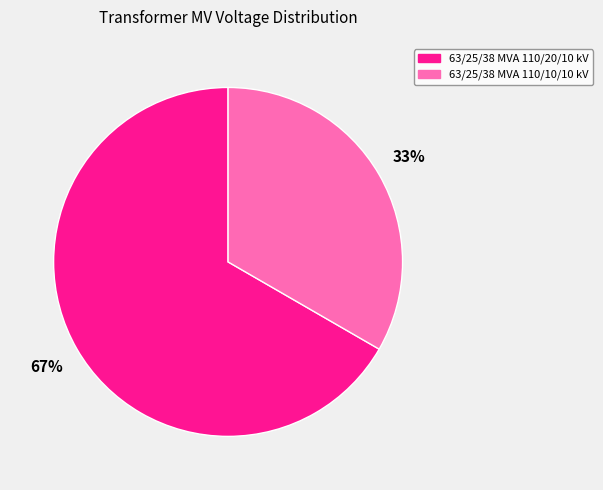

Is the sum of 63/25/38 MVA 110/10/10 kV and 63/25/38 MVA 110/20/10 kV greater than half?

Yes